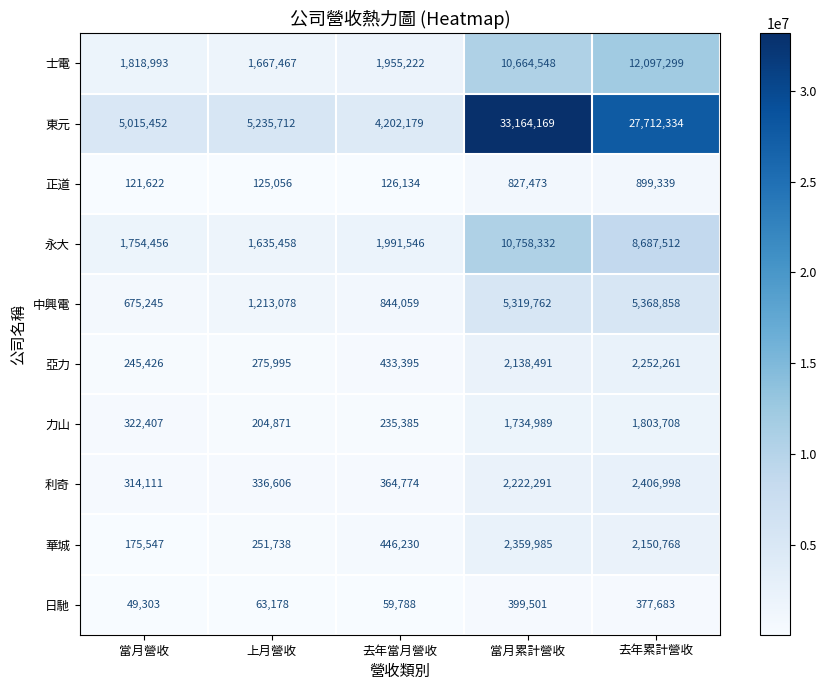

What is the difference between the 亞力 values at 當月累計營收 and 上月營收?

1862496